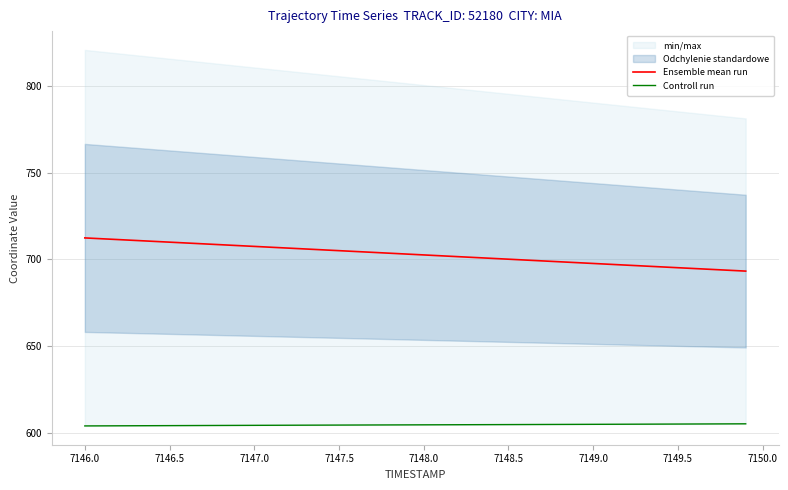

List the series in order of their overall mean, highest first.

Ensemble mean run, Controll run